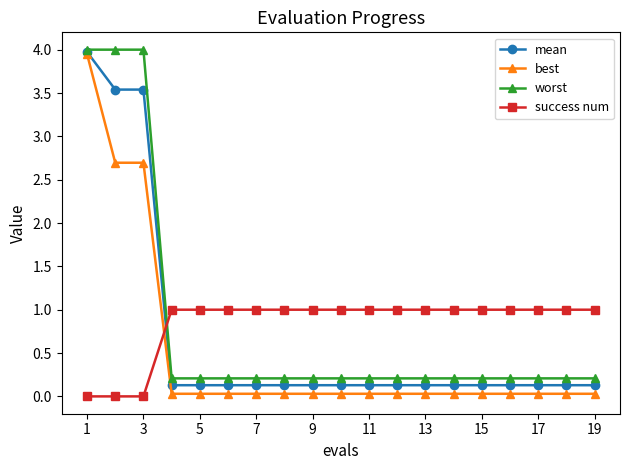

Which series ends up on top after the final intersection of mean and success num?

success num